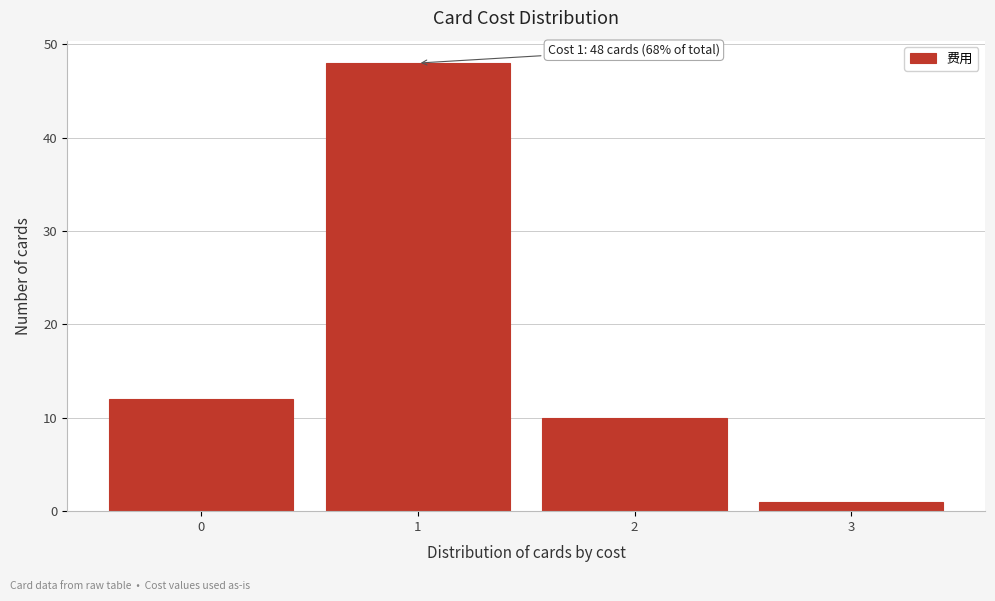

Over which range of the x-axis is the bar tallest?

0.5 to 1.5